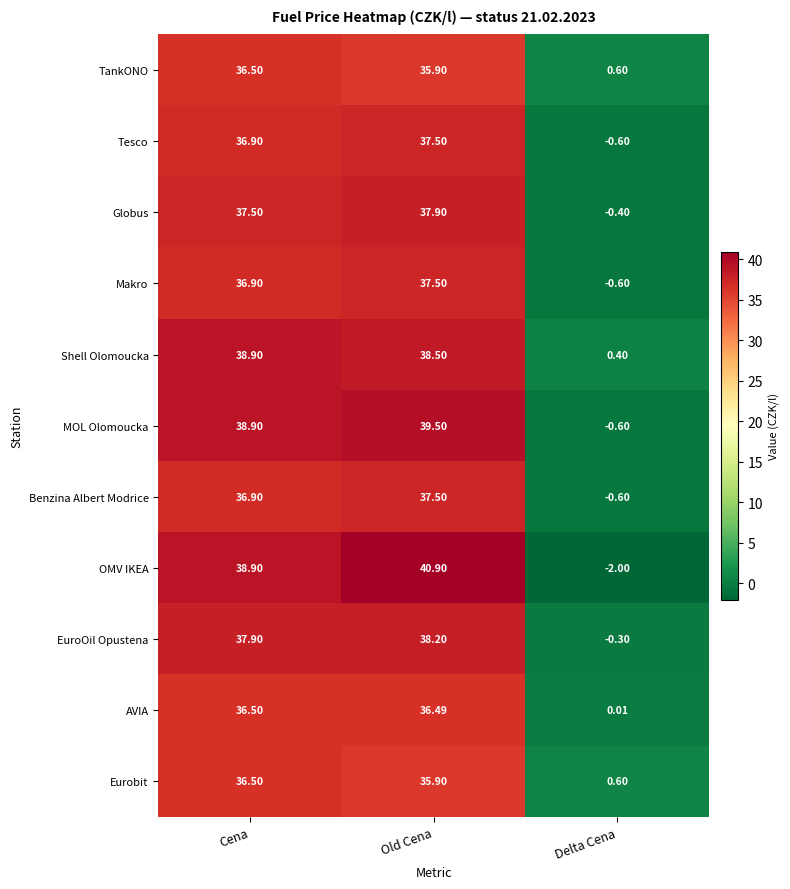

Between Old Cena and Delta Cena, which series saw the biggest shift?

OMV IKEA